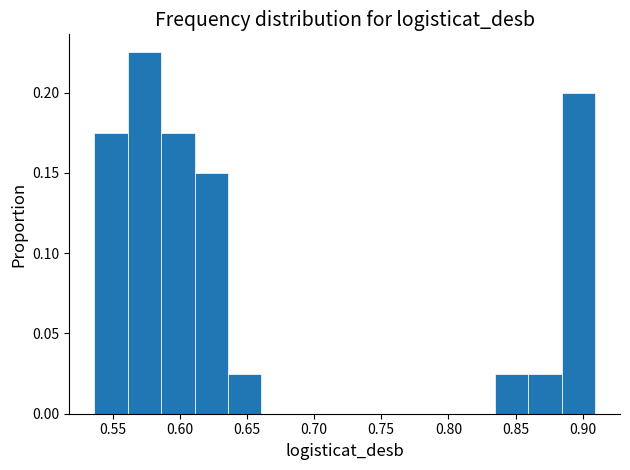

Reading left to right, list every bar in this chart as the range it spans on the x-axis followed by its height. Neither the bar edges nor the heights are printed on the chart, so give them approximately, as read against the axes.

0.535 to 0.560: 0.175
0.560 to 0.585: 0.225
0.585 to 0.610: 0.175
0.610 to 0.635: 0.150
0.635 to 0.660: 0.025
0.660 to 0.685: 0
0.685 to 0.710: 0
0.710 to 0.735: 0
0.735 to 0.760: 0
0.760 to 0.785: 0
0.785 to 0.810: 0
0.810 to 0.835: 0
0.835 to 0.860: 0.025
0.860 to 0.885: 0.025
0.885 to 0.910: 0.200